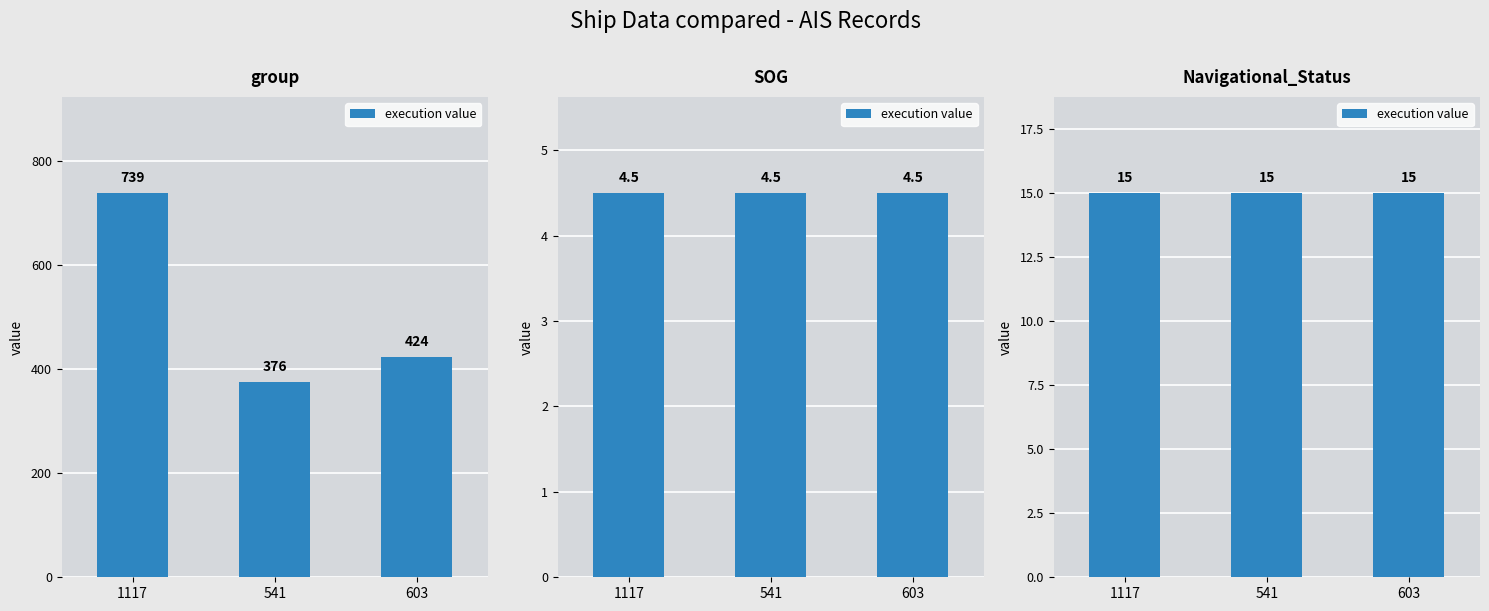

How many group values are between 376 and 739?

3